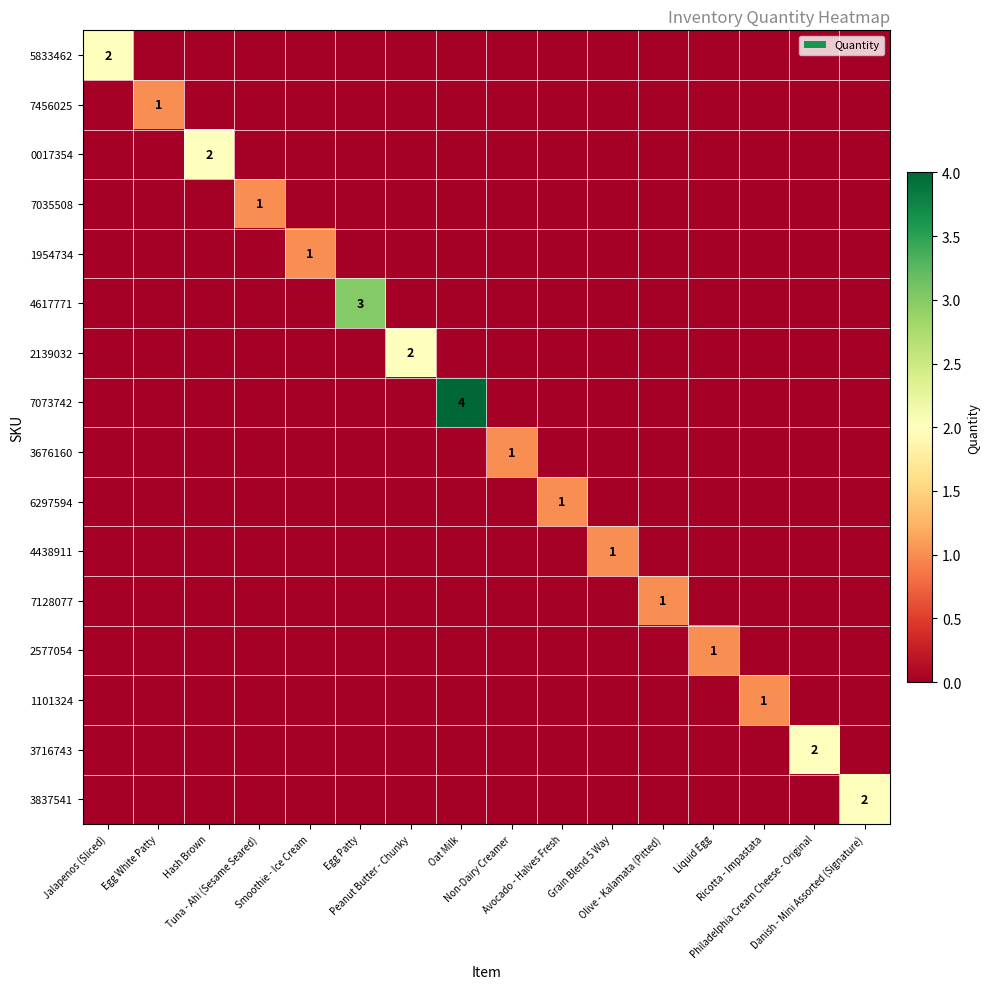

Count the 6297594 values in the range 0 to 1.

16